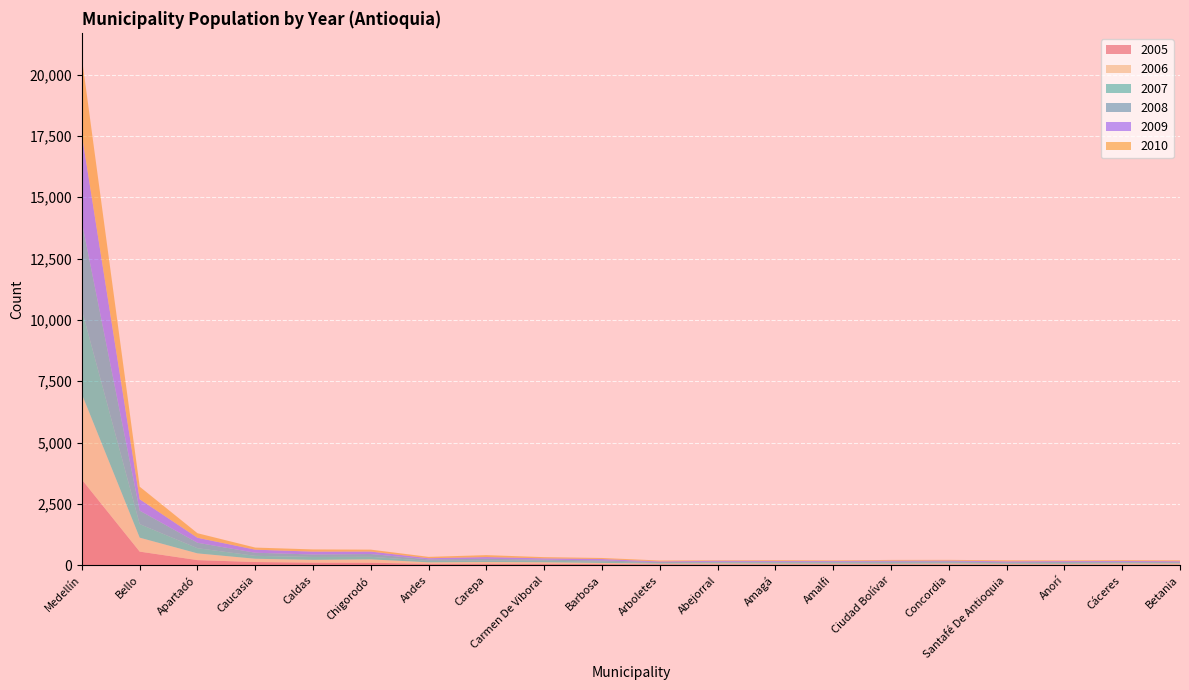

Reading right to left, list all the values displayed in this chart.

2005: 28	29	29	31	35	36	37	37	38	41	48	56	57	58	102	106	131	209	555	3488
2006: 45	46	31	31	38	28	31	32	38	28	46	65	74	60	137	113	133	274	569	3483
2007: 24	30	35	27	35	38	40	40	37	21	52	65	63	62	104	119	119	211	553	3428
2008: 28	37	39	32	50	50	38	35	31	37	50	44	68	59	114	99	127	222	549	3578
2009: 36	32	33	37	30	32	26	30	37	27	57	50	71	47	100	118	124	203	464	3560
2010: 39	33	31	43	31	33	27	33	23	39	43	50	79	55	79	90	86	186	512	3133